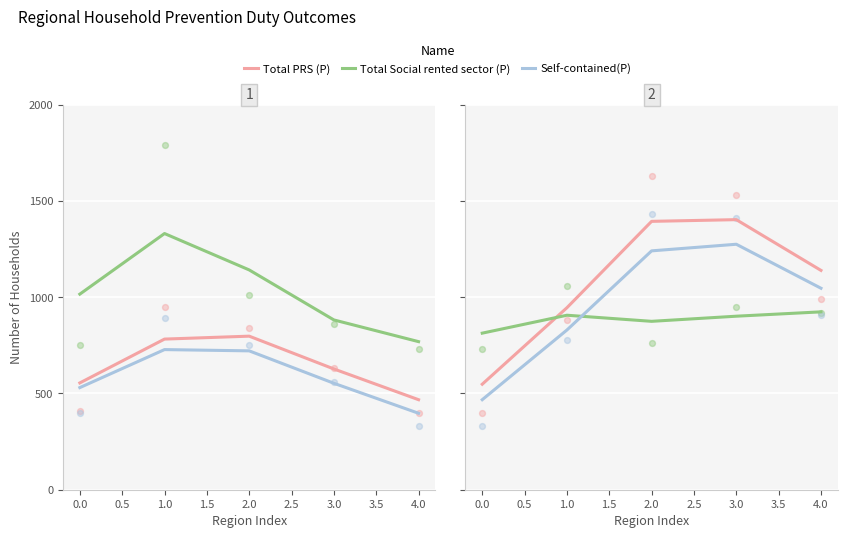

What are all the series names shown in the legend?

Total PRS (P), Total Social rented sector (P), Self-contained(P)